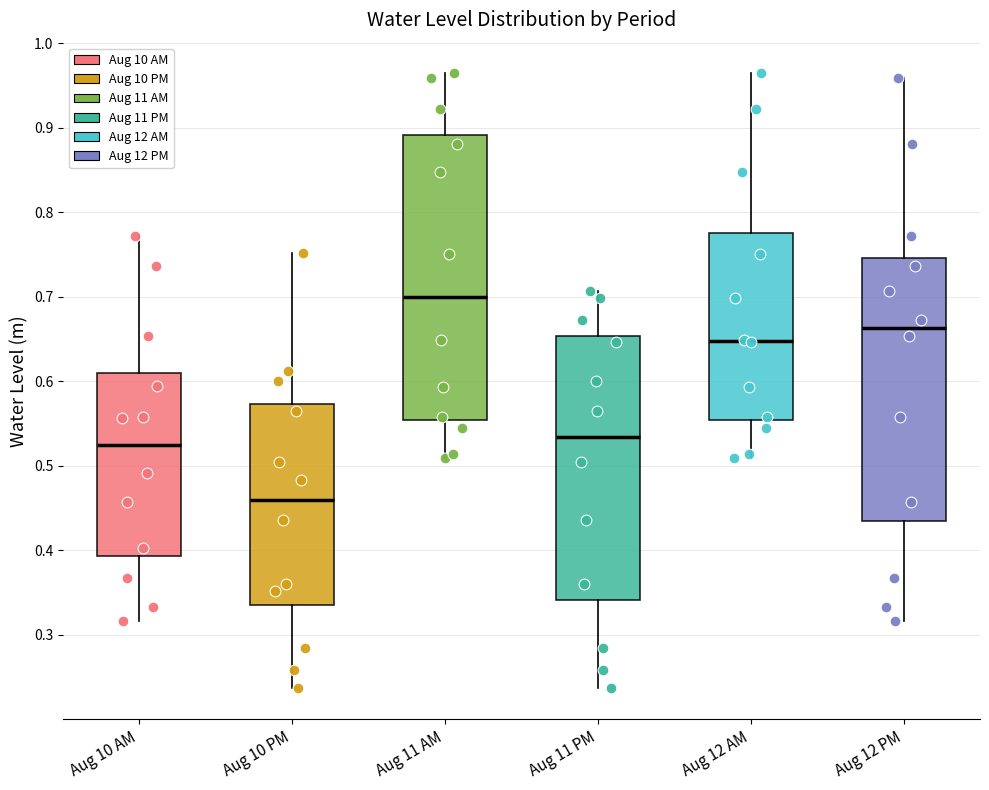

Which box is the tallest, from its lower edge to its upper edge?

Aug 11 AM